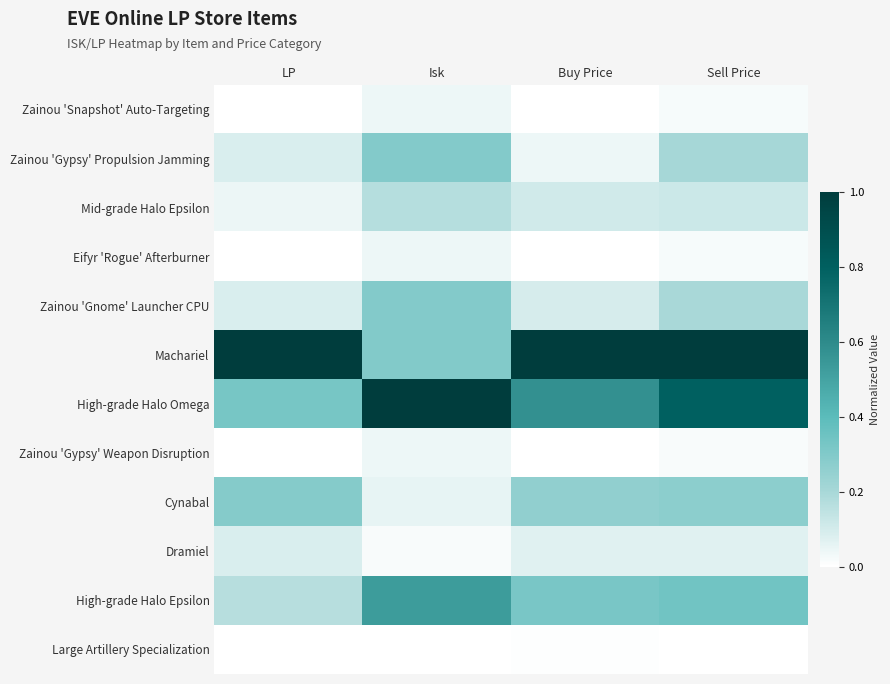

Count the number of categories in the chart.

4